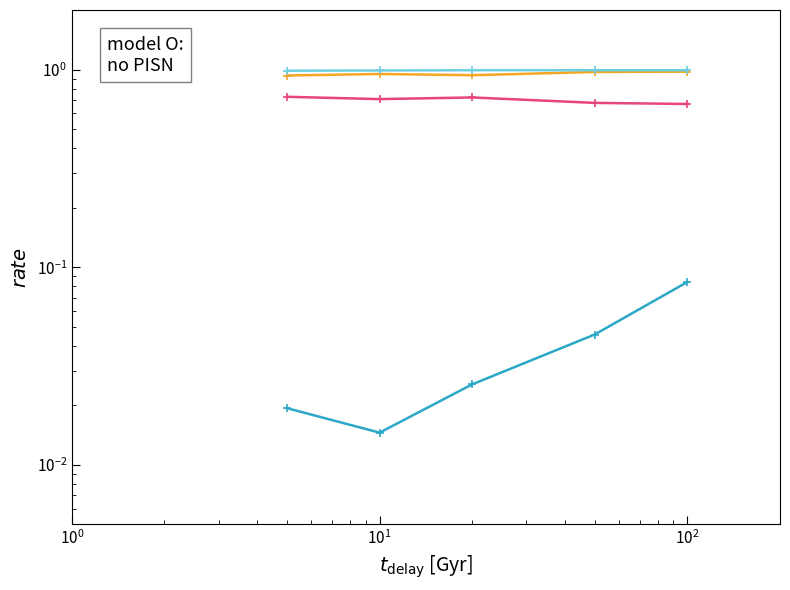

True or false: col_3 and col_1 cross at least once.

False